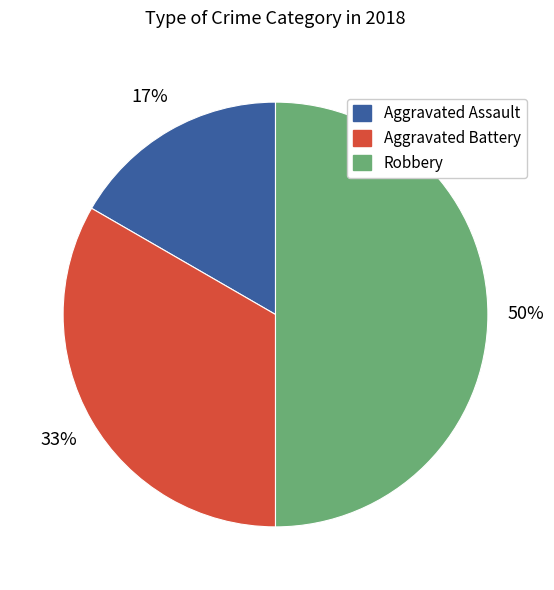

The Aggravated Assault slice represents 17% of the pie. True or false?

True